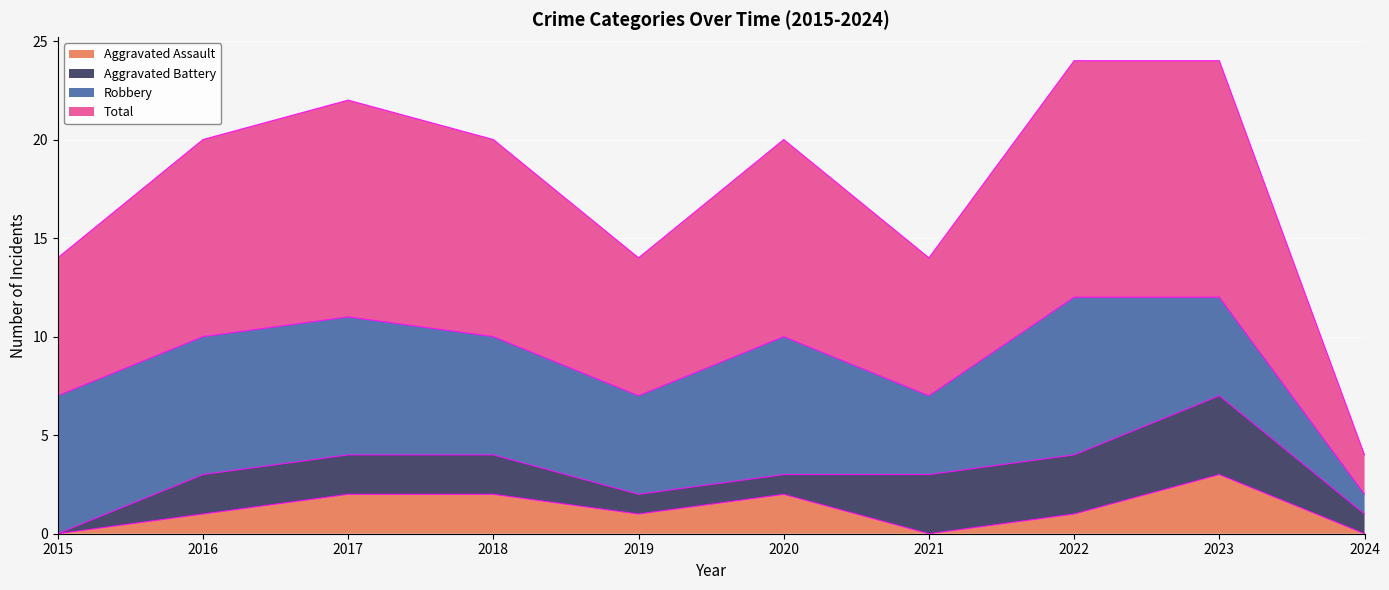

The value of Aggravated Assault at 2020 is 2. True or false?

True